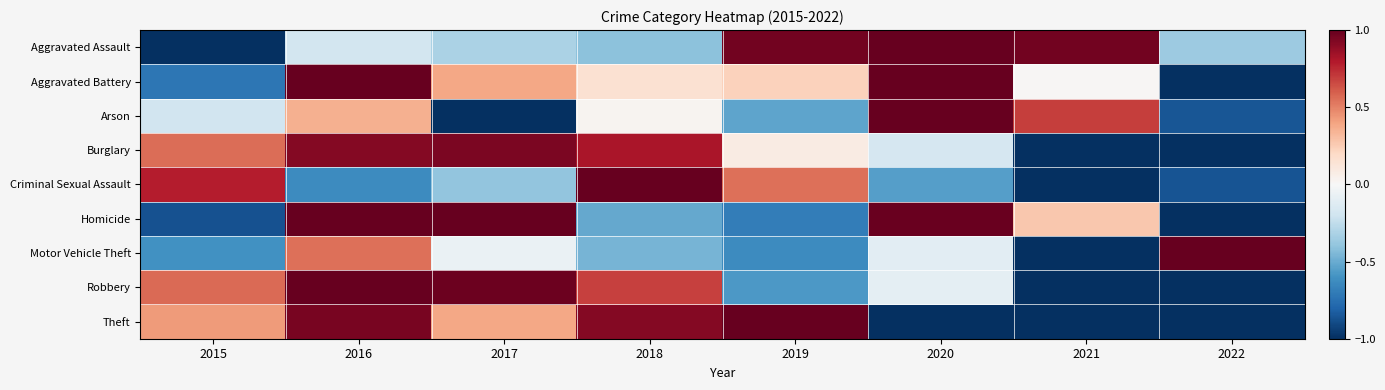

What is the smallest value displayed?

-1.0